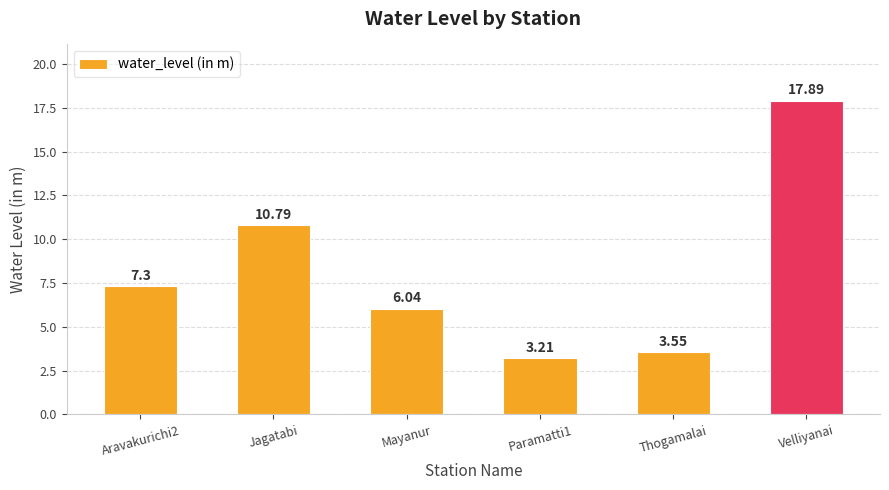

How many values exceed 7?

3